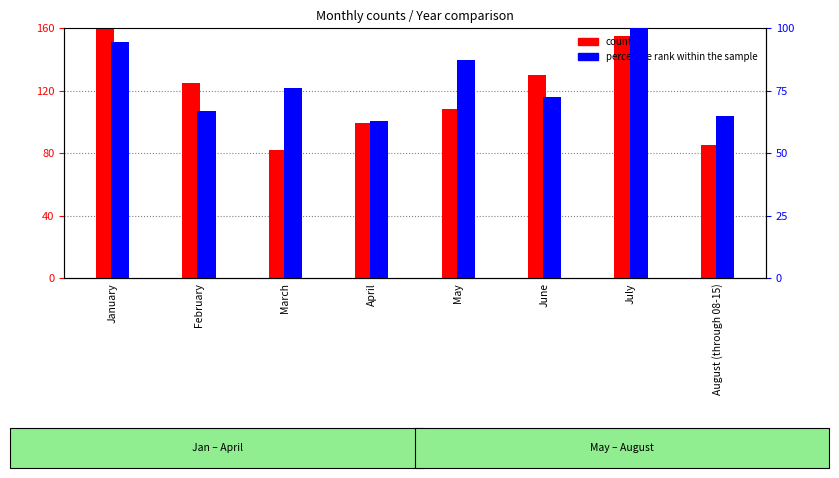

What value does the count series have at May?

108.0